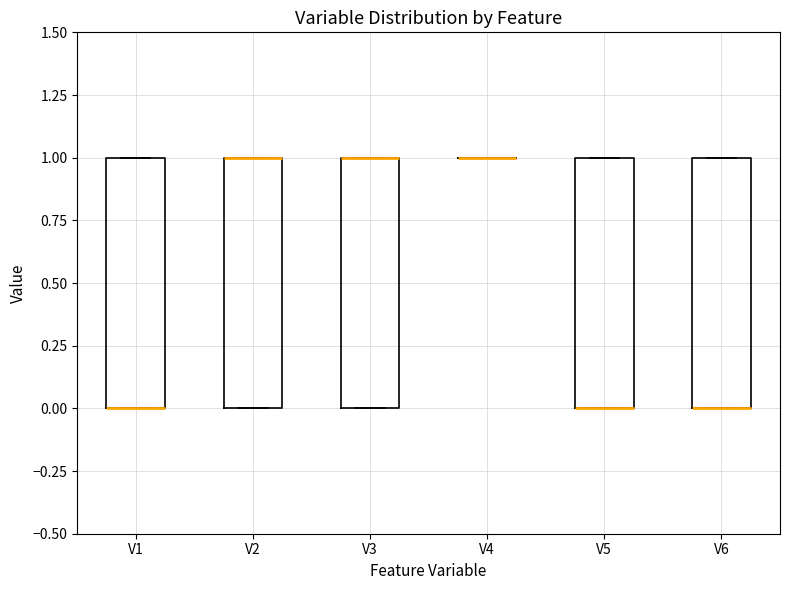

Where is the lower edge of the box for V5 on the y-axis? The values are not printed on the chart, so give them approximately, as read against the axis.

0